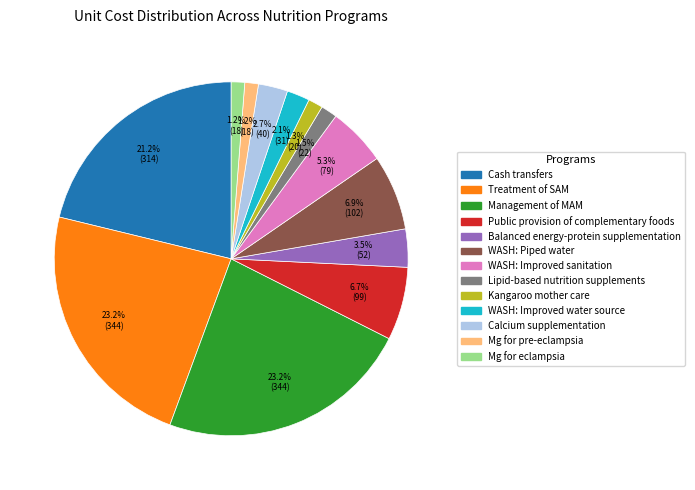

Which has a higher value, Mg for pre-eclampsia or WASH: Improved sanitation?

WASH: Improved sanitation